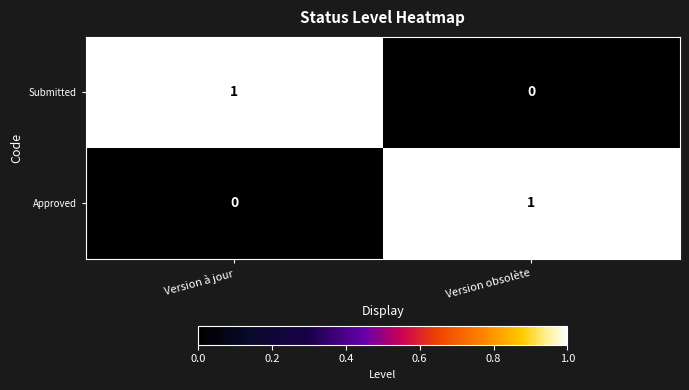

The value of Approved at Version à jour is 0. True or false?

True